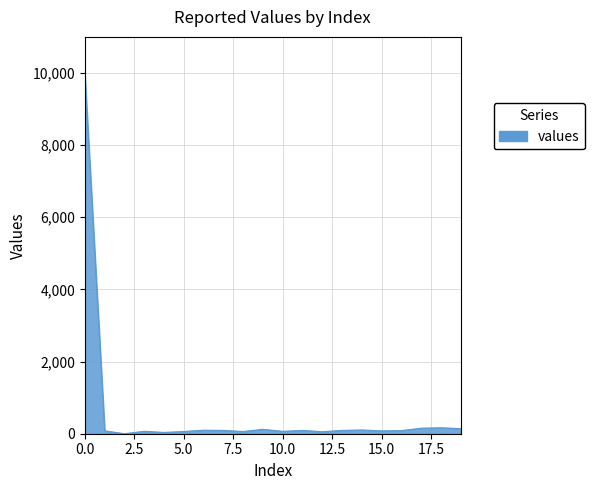

What is the greatest value displayed?

9920